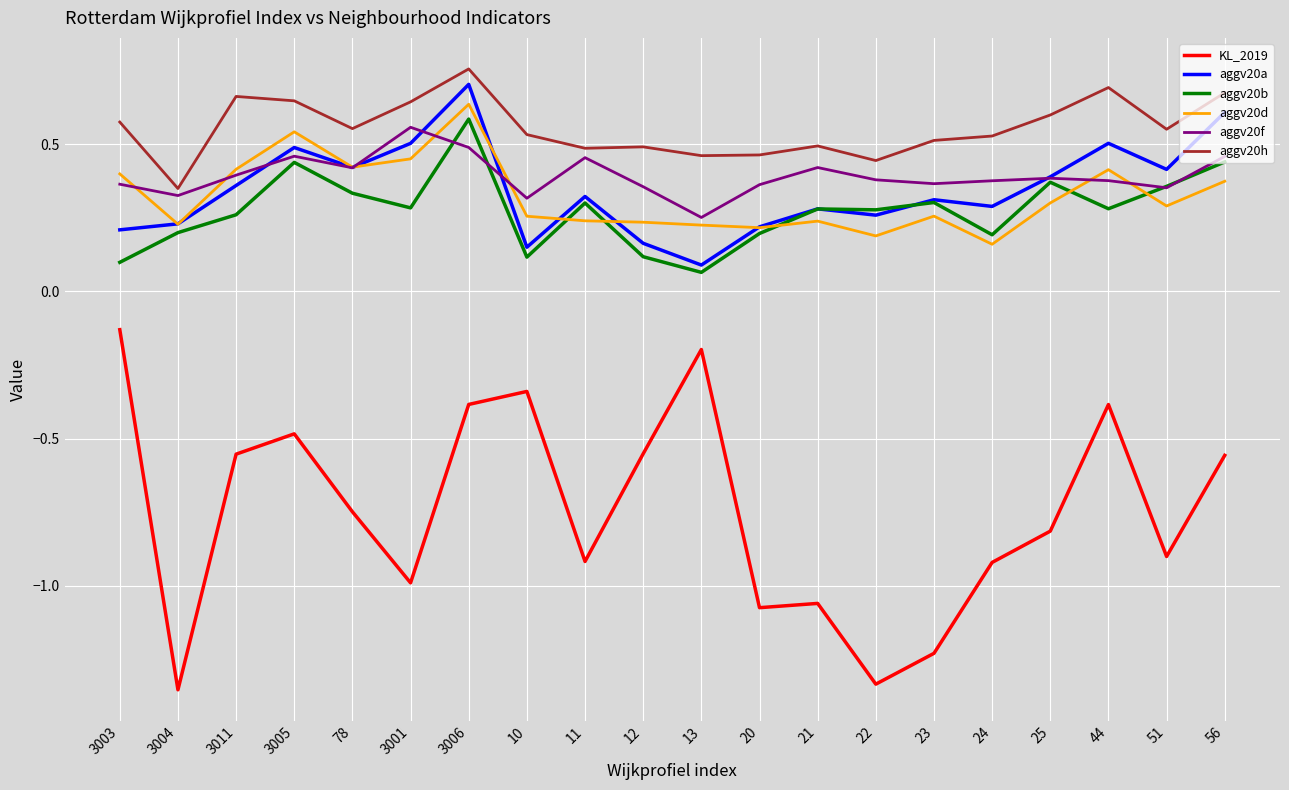

At which category is the sum across all series the highest?

3006